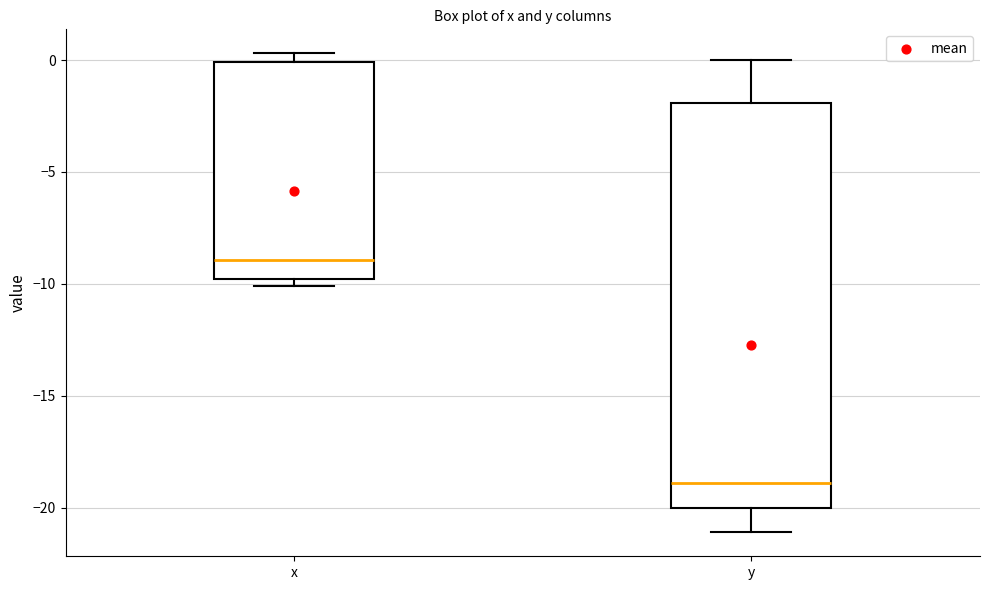

Comparing the boxes themselves (not the whiskers), which one is the tallest?

y